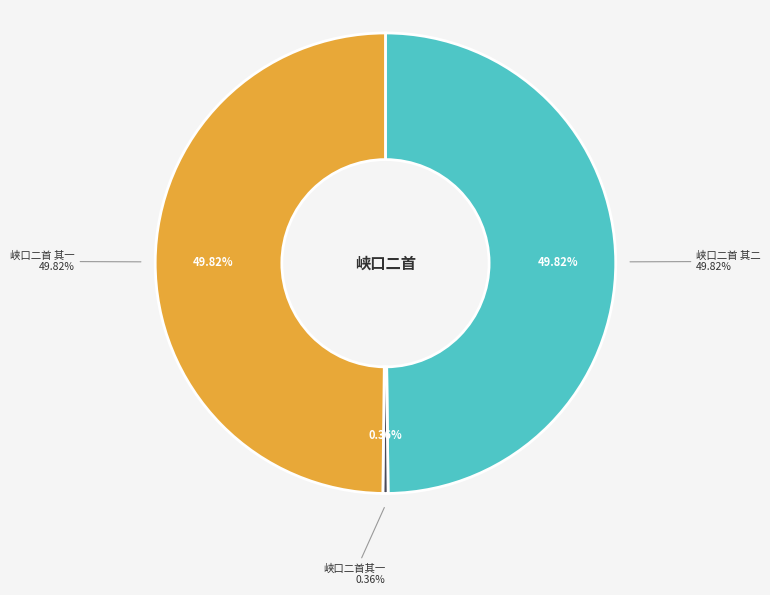

Which slice is the largest?

峡口二首 其二